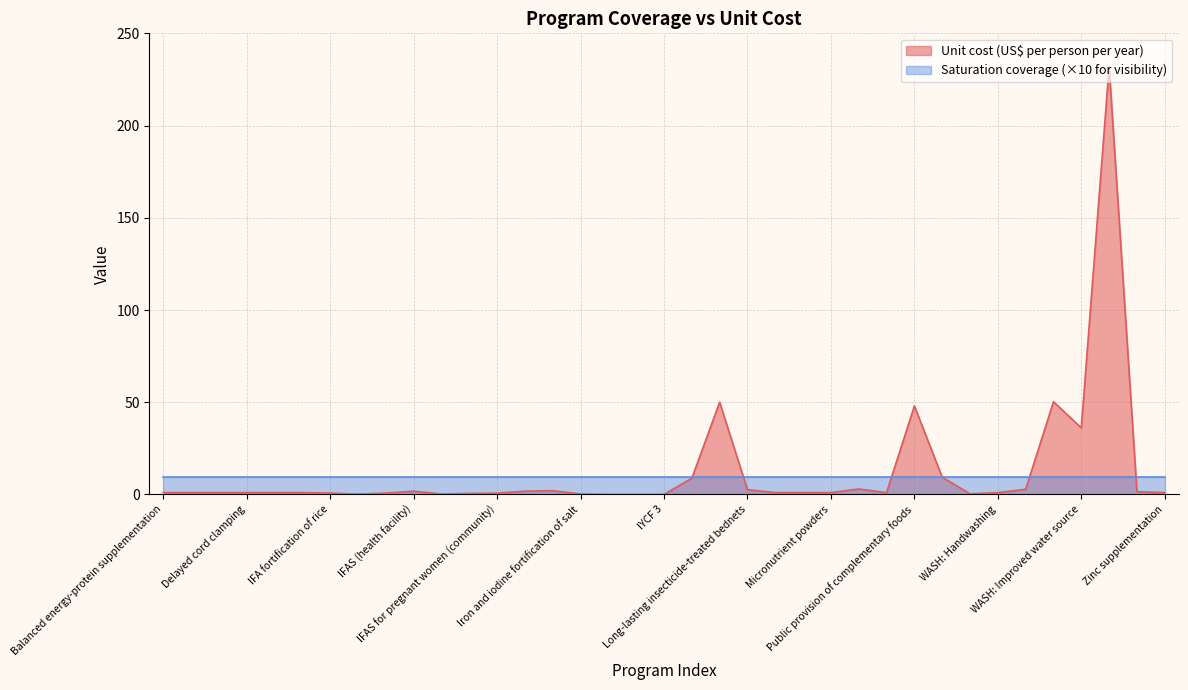

What is the difference between the values at Family planning and Public provision of complementary foods?

47.0